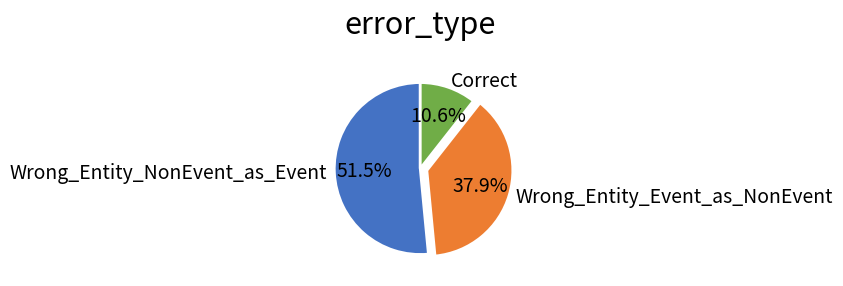

What portion of the pie excludes Correct?

89.4%